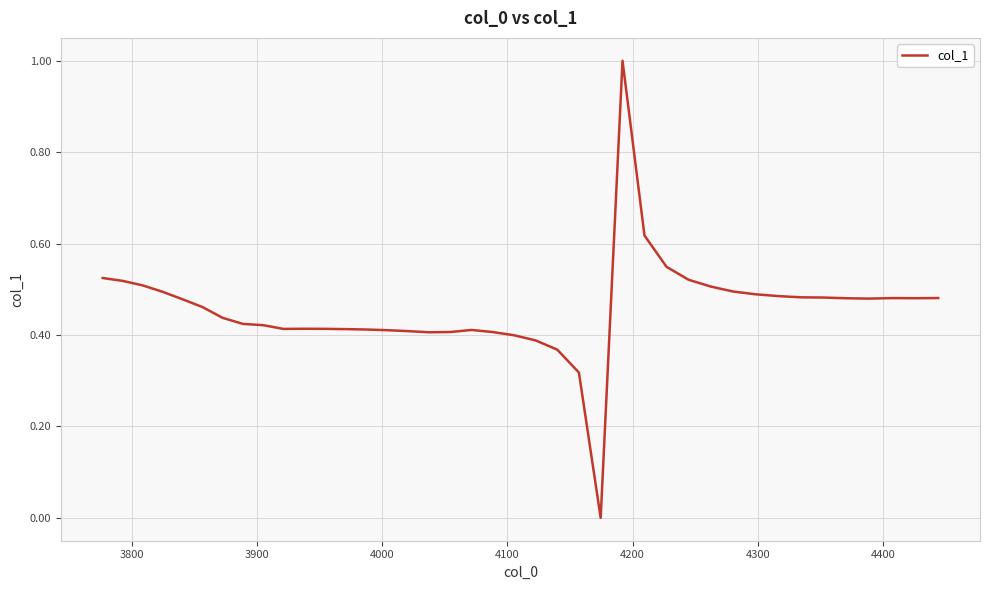

What is the maximum value shown in the chart?

1.0